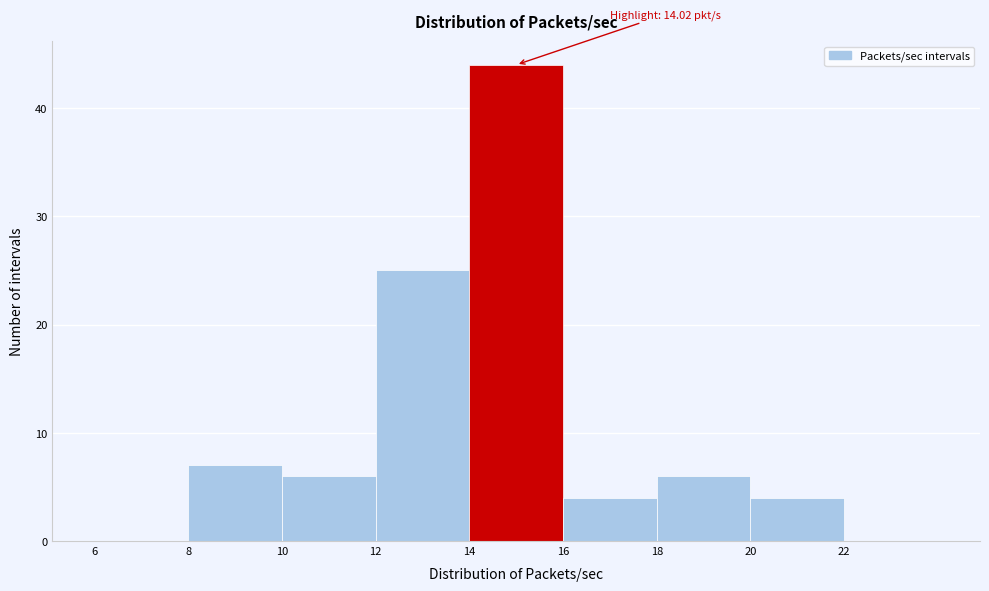

Which range on the x-axis has the tallest bar?

14 to 16